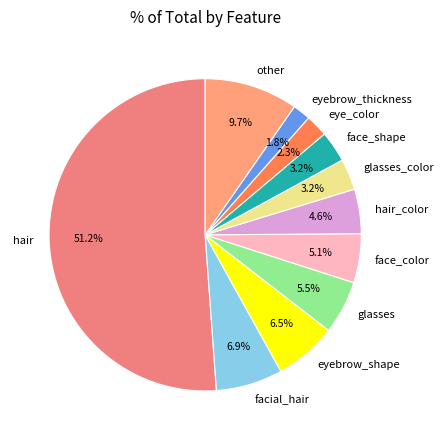

Which category has the biggest portion of the pie?

hair